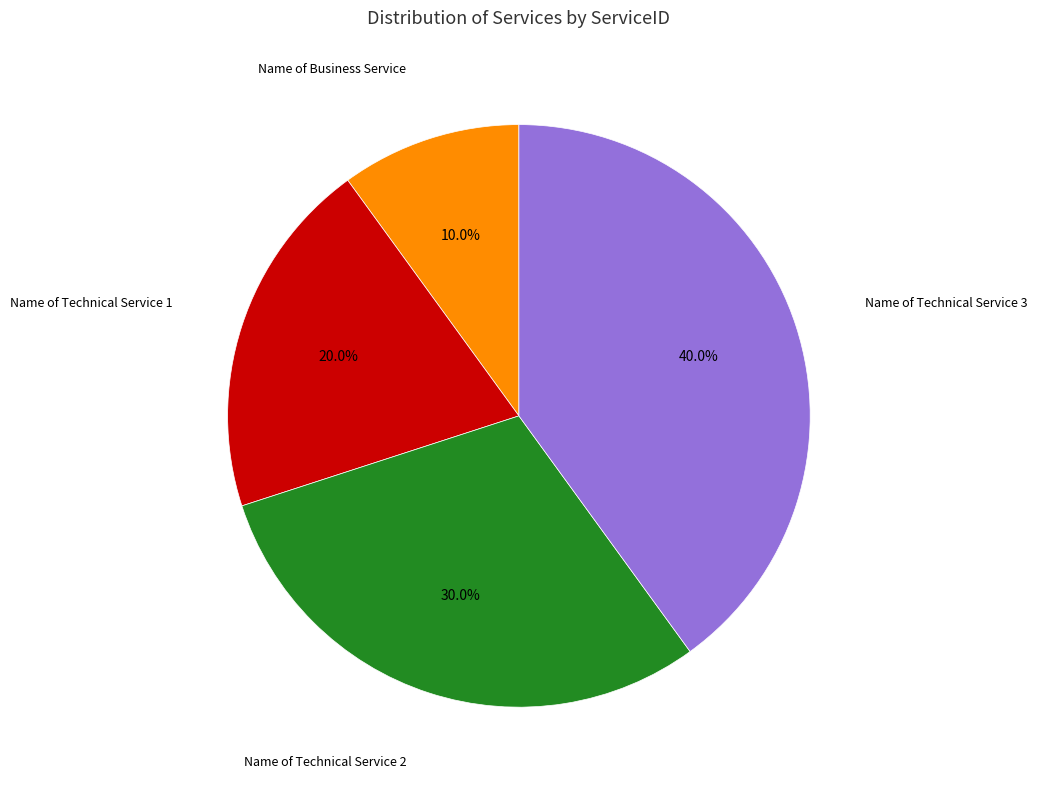

How many slices are in this pie chart?

4